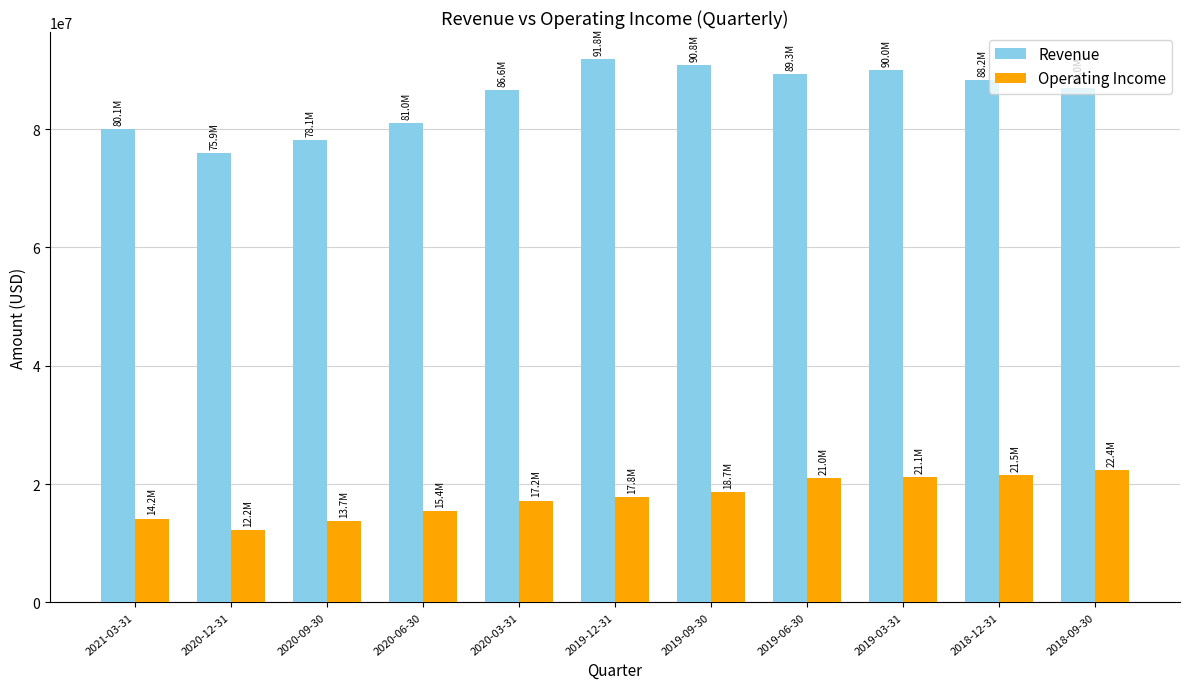

What is the spread (max minus min) of values at 2020-12-31?

63763000